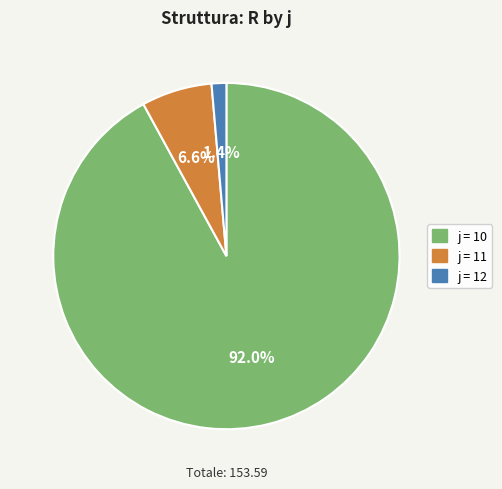

Count the number of slices in the pie.

3